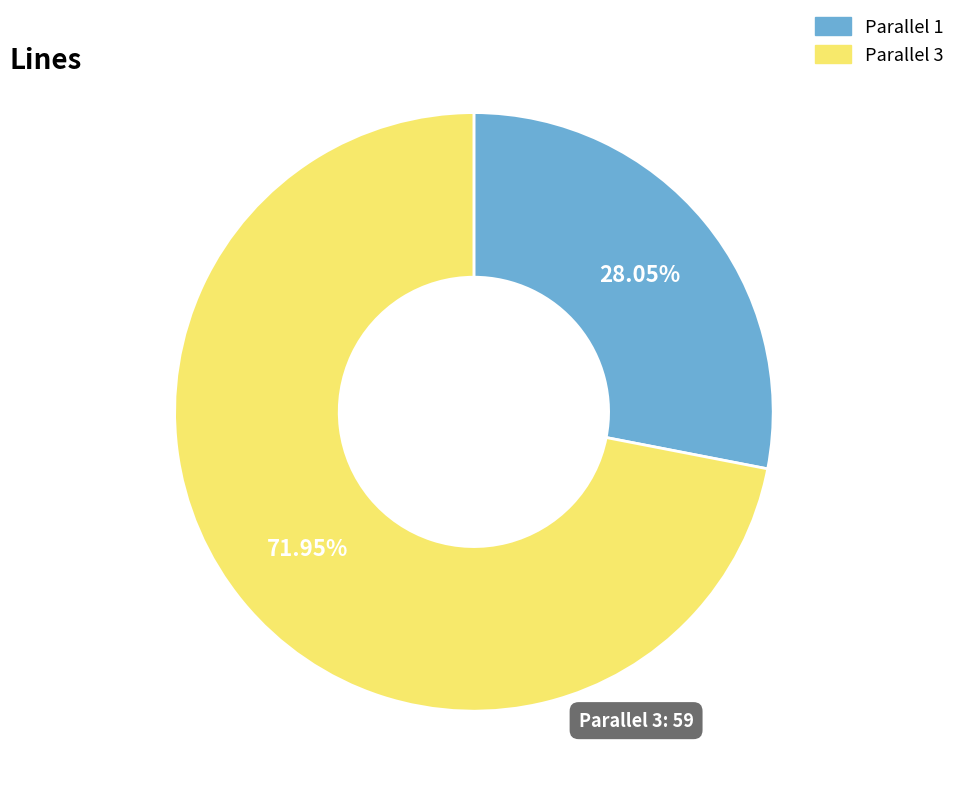

Do Parallel 3 and Parallel 1 together represent more than half of the pie?

Yes